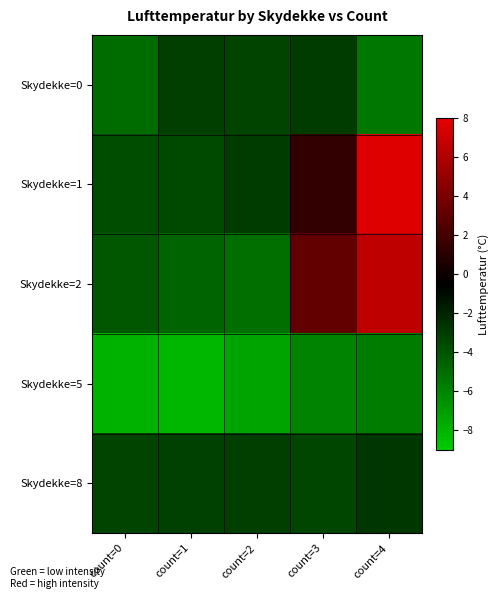

At which category is the sum across all series the highest?

count=4